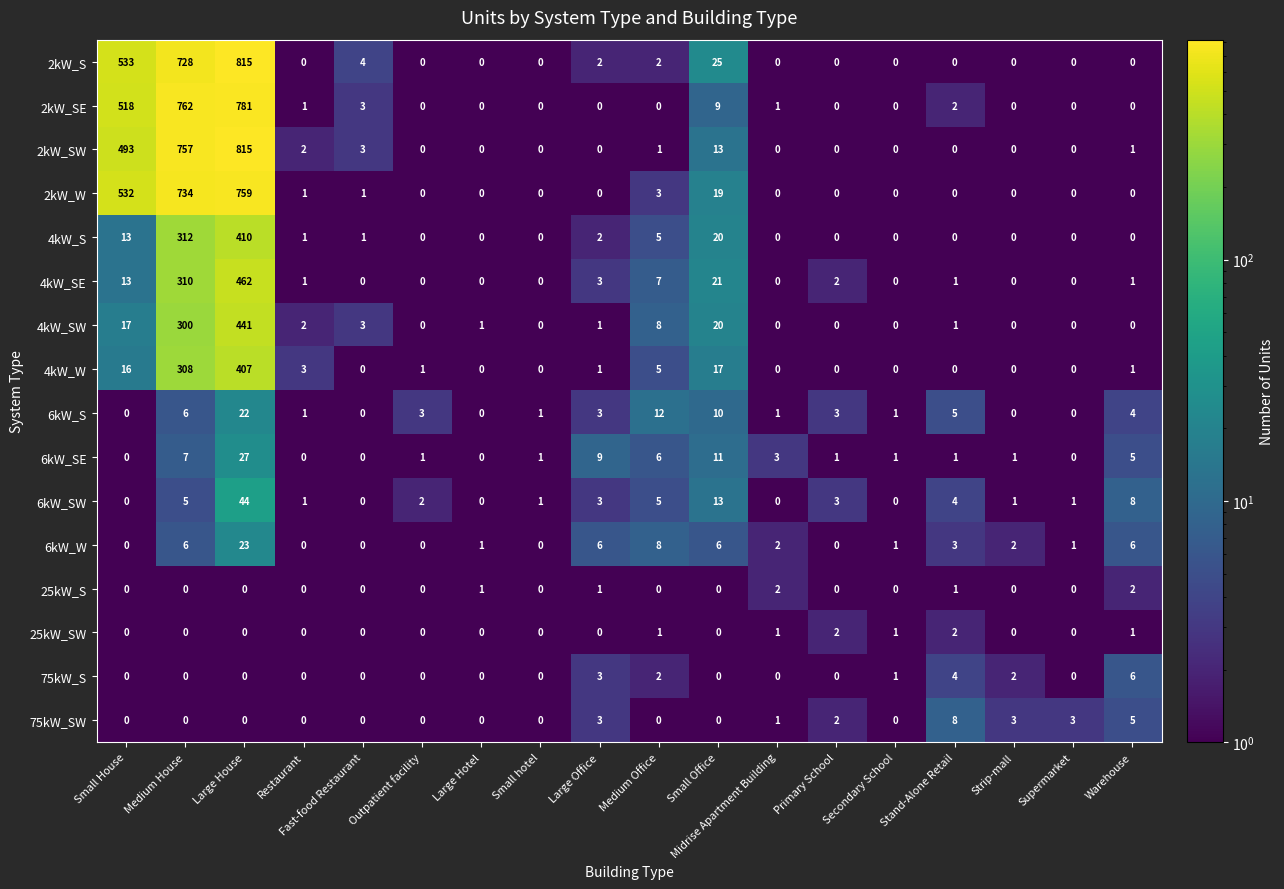

Where is 75kW_S nearest to the value 3?

Large Office